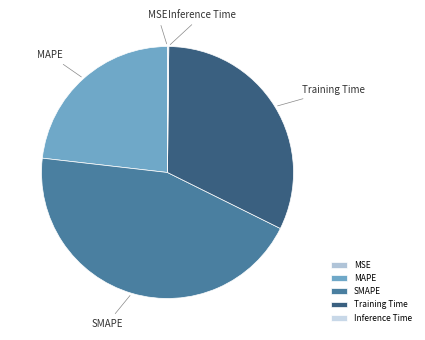

Does MAPE represent more than half of the total?

No